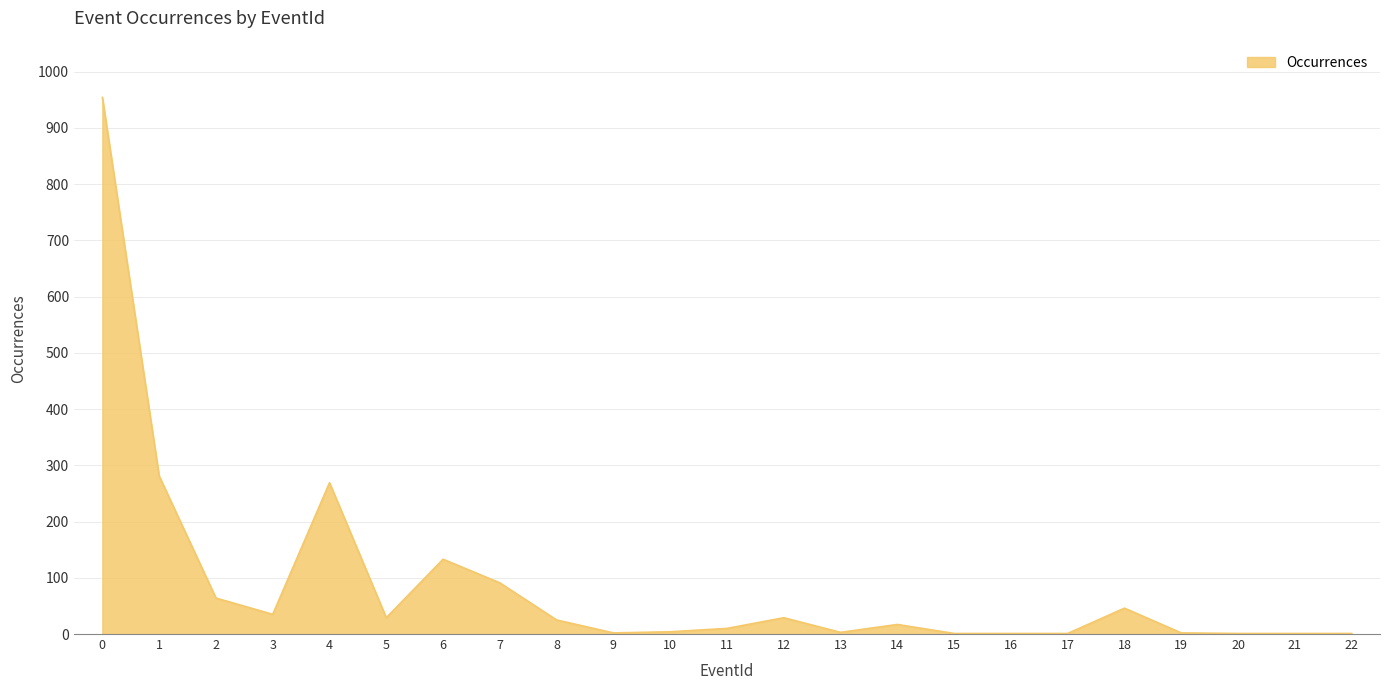

Is it true that the value at 2 is 102?

False